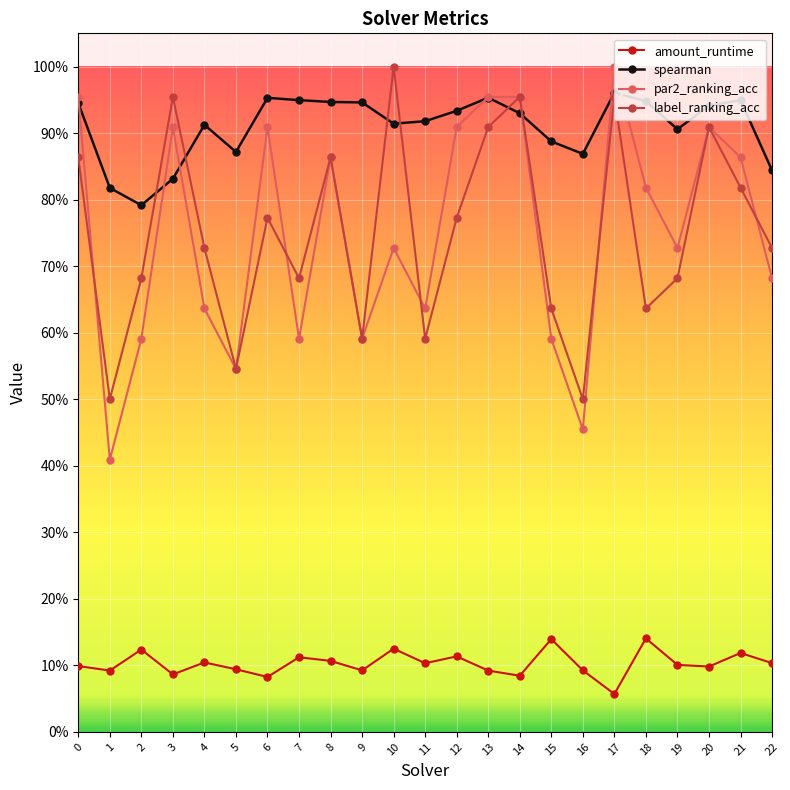

Reading left to right, transcribe all the data shown in this chart.

amount_runtime: 0.1	0.1	0.1	0.1	0.1	0.1	0.1	0.1	0.1	0.1	0.1	0.1	0.1	0.1	0.1	0.1	0.1	0.1	0.1	0.1	0.1	0.1	0.1
spearman: 0.9	0.8	0.8	0.8	0.9	0.9	1.0	0.9	0.9	0.9	0.9	0.9	0.9	1.0	0.9	0.9	0.9	1.0	0.9	0.9	0.9	0.9	0.8
par2_ranking_acc: 1.0	0.4	0.6	0.9	0.6	0.5	0.9	0.6	0.9	0.6	0.7	0.6	0.9	1.0	1.0	0.6	0.5	1.0	0.8	0.7	0.9	0.9	0.7
label_ranking_acc: 0.9	0.5	0.7	1.0	0.7	0.5	0.8	0.7	0.9	0.6	1.0	0.6	0.8	0.9	1.0	0.6	0.5	1.0	0.6	0.7	0.9	0.8	0.7